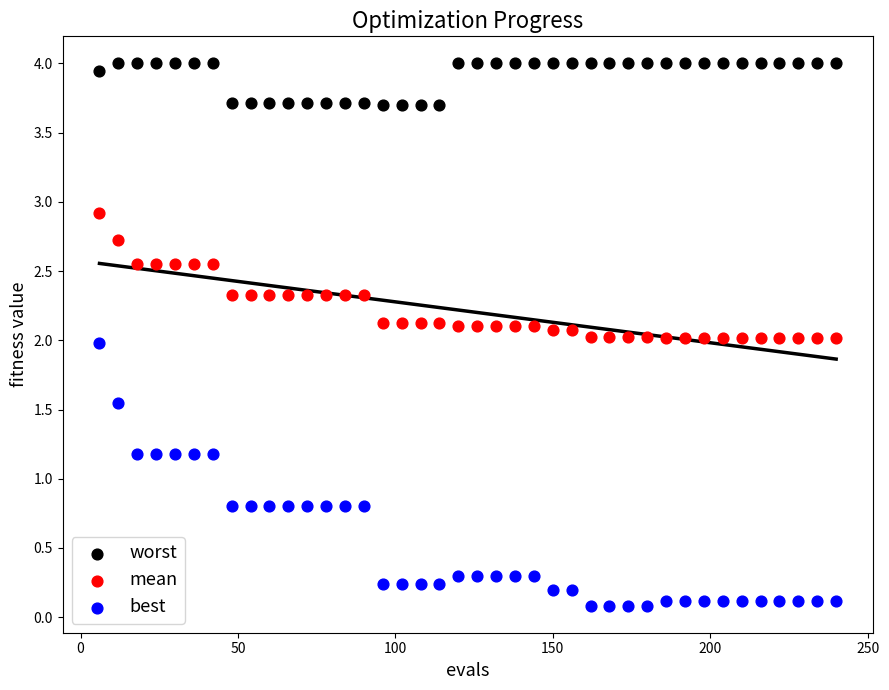

Across all data points, what is the range of X values (max minus min)?

234.0